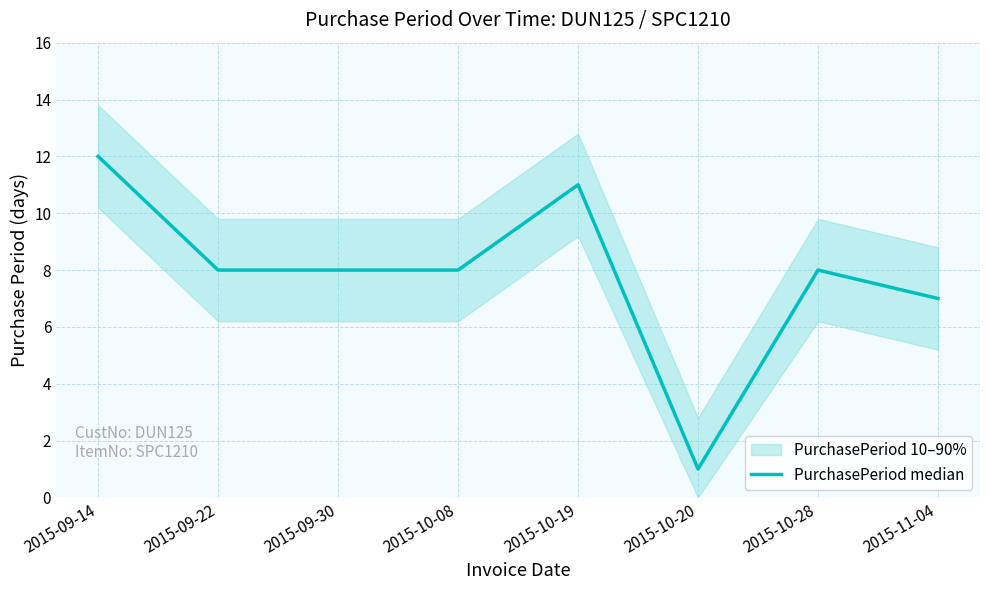

What is the average value?

8